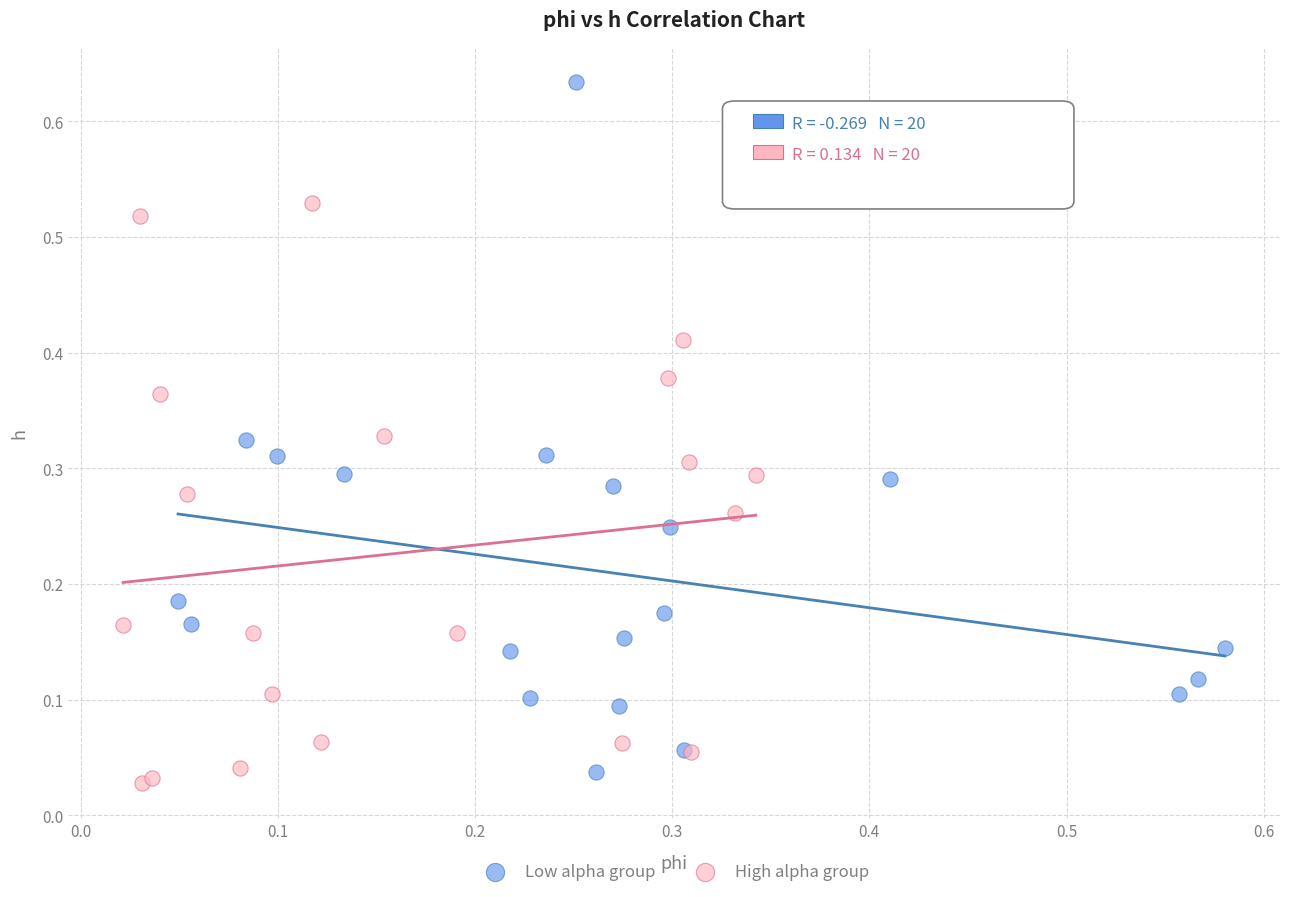

Which series contains the highest Y value?

Low alpha group